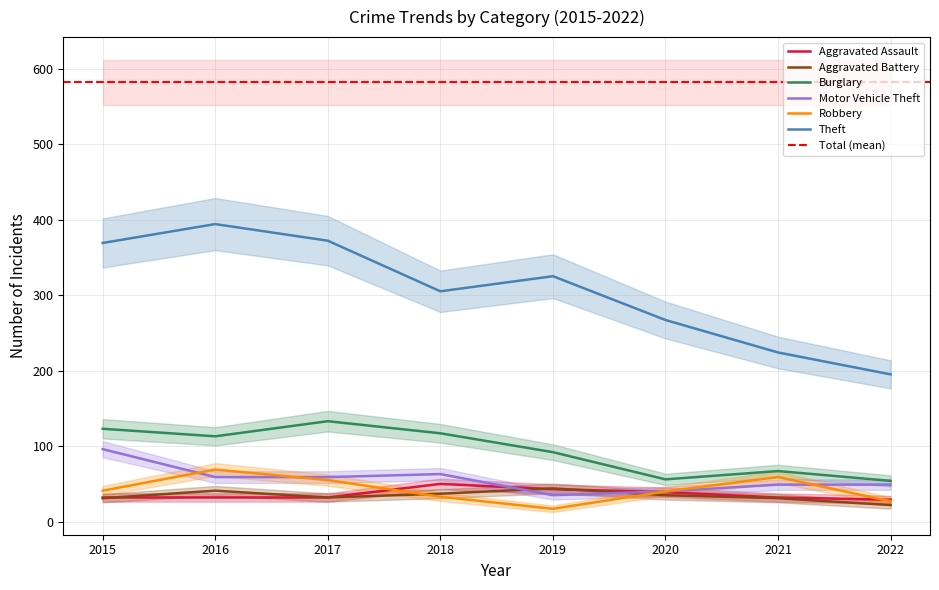

The Theft series shows 372 at 2017. True or false?

True